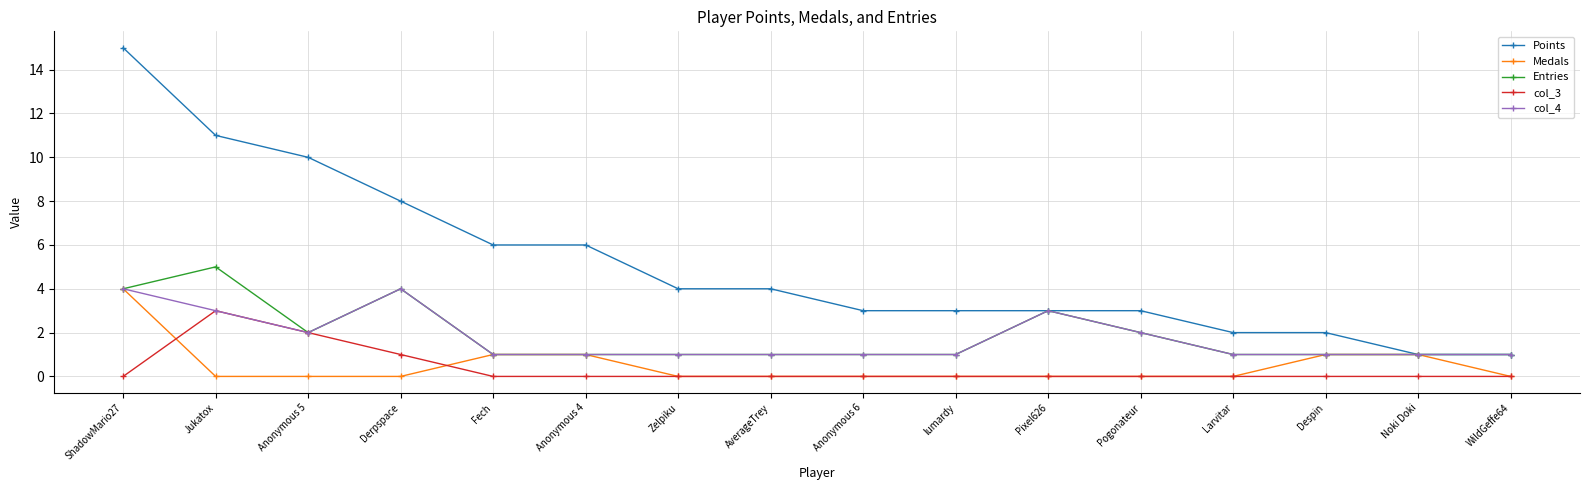

Count the number of categories in the chart.

16